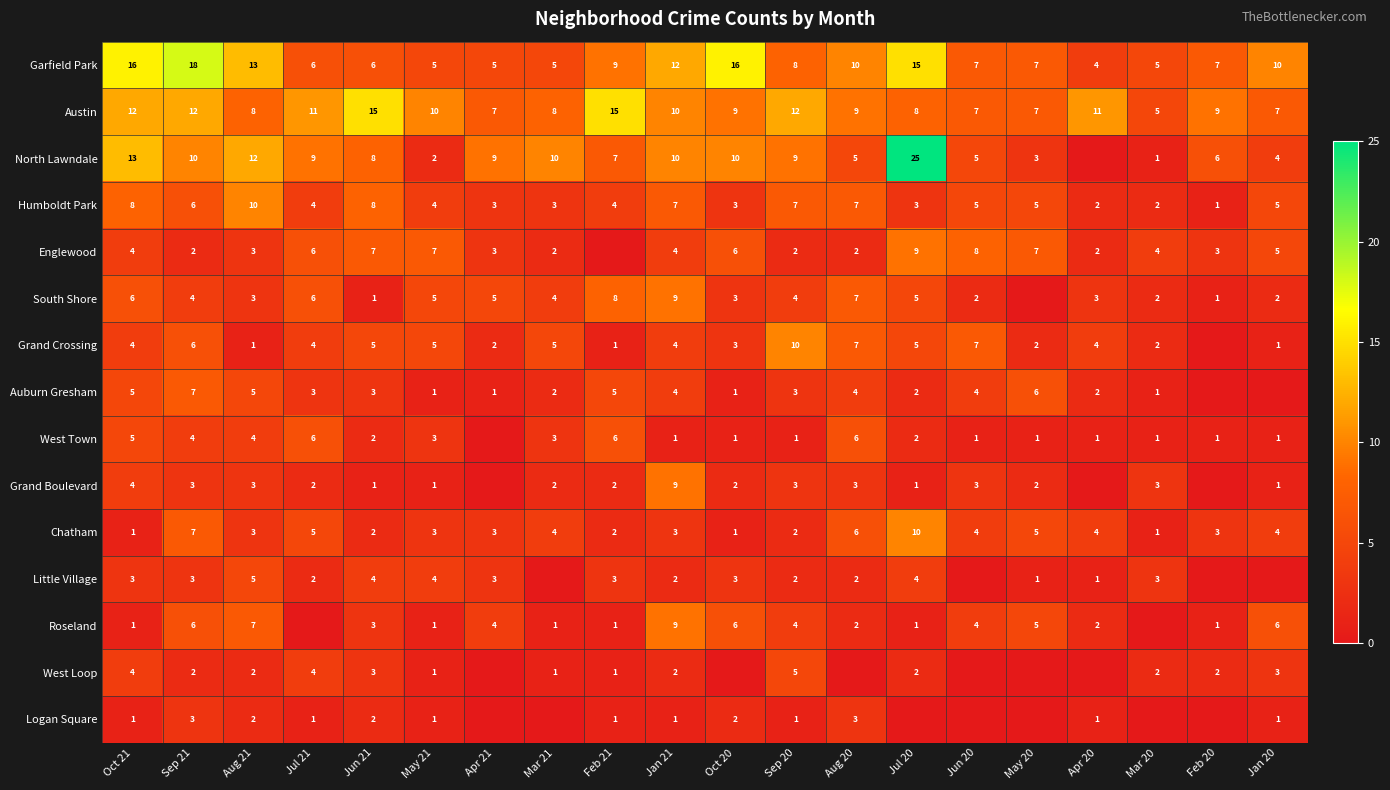

What is the difference between the highest and lowest values at May 21?

9